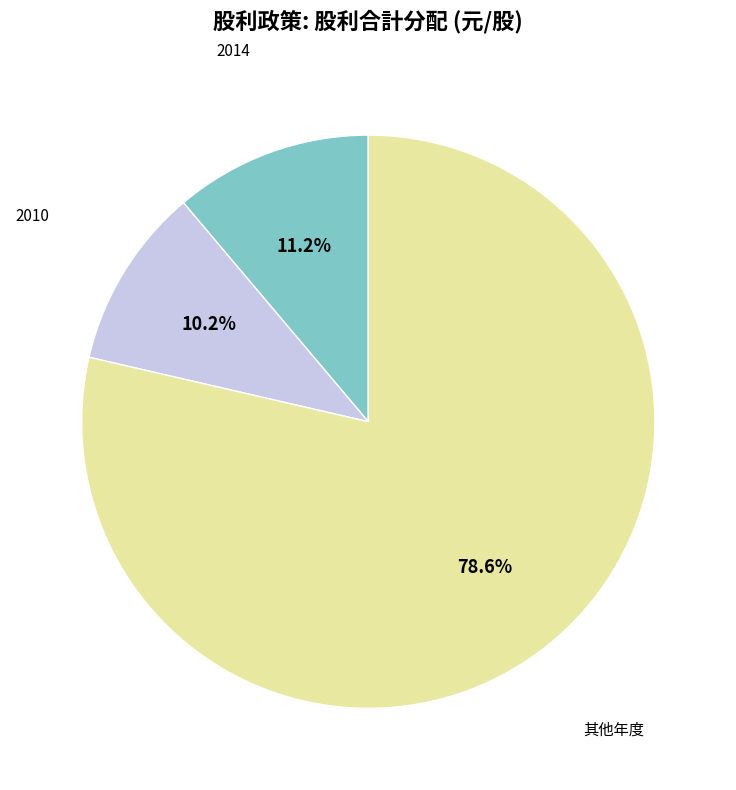

Is there any slice that represents more than half of the pie?

Yes